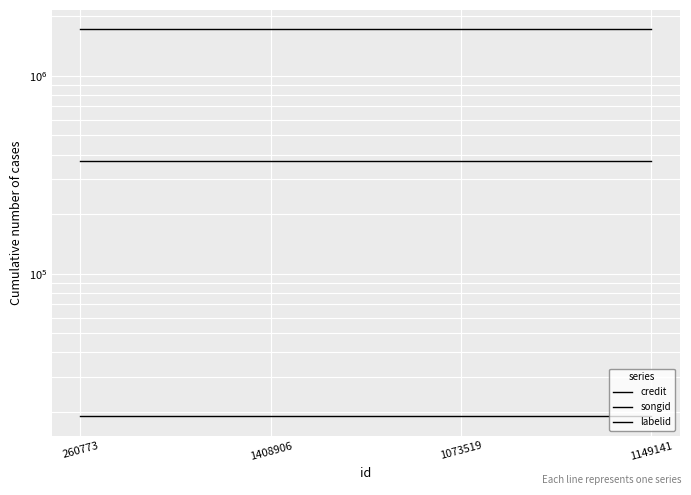

True or false: songid has a value of 517798 at 1149141.

False